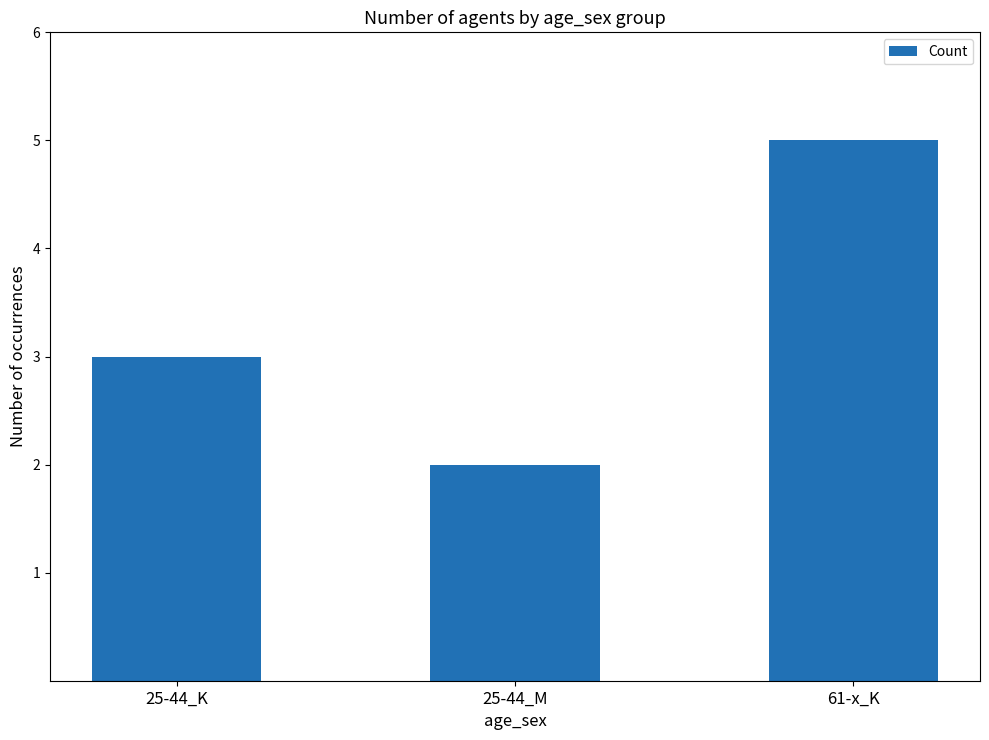

What is the average value?

3